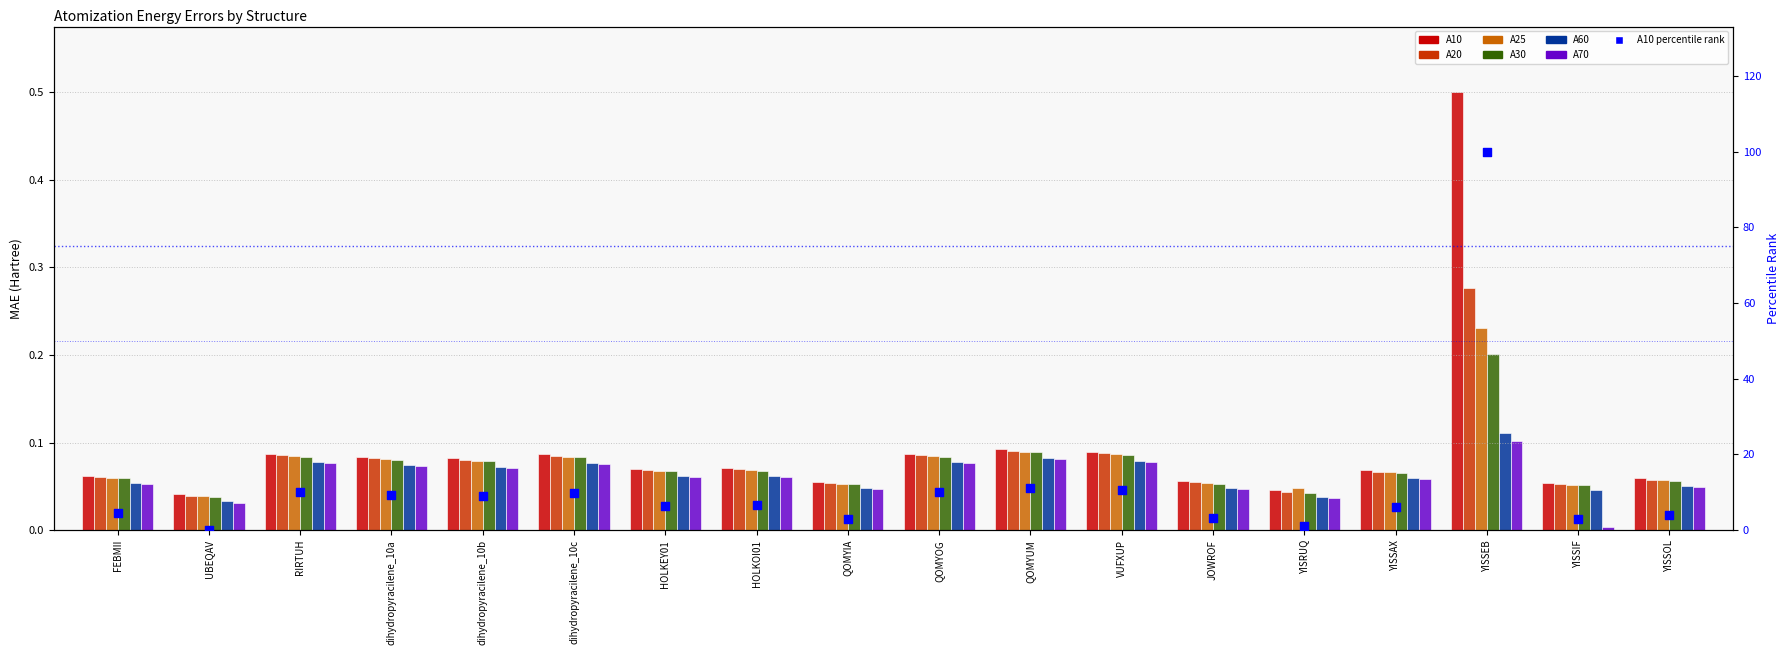

What is the total value across all series at QOMYIA?

0.3